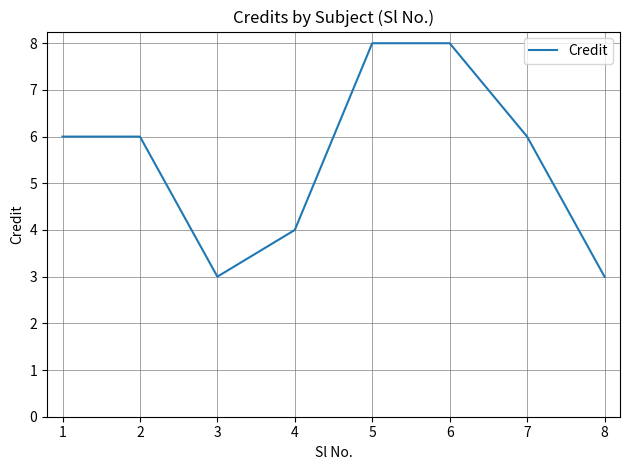

What is the maximum value shown in the chart?

8